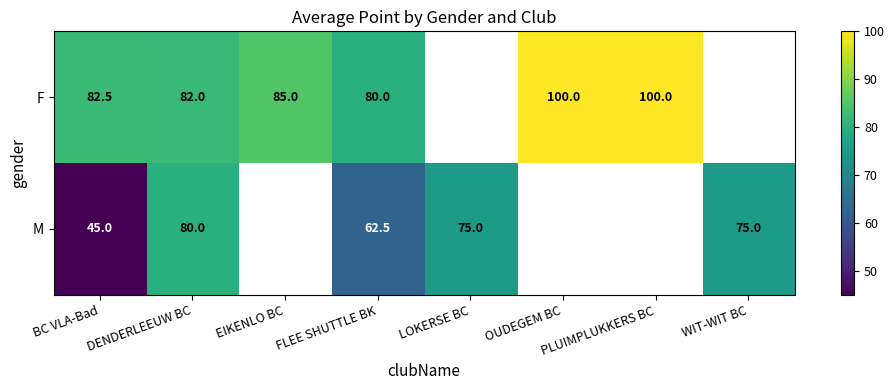

The F series shows 119.1 at FLEE SHUTTLE BK. True or false?

False